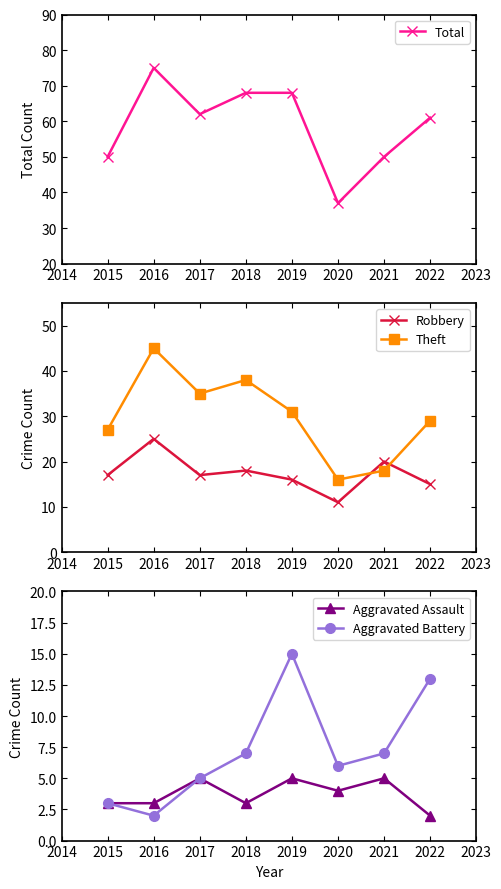

At which category does Robbery reach its first local peak?

2016